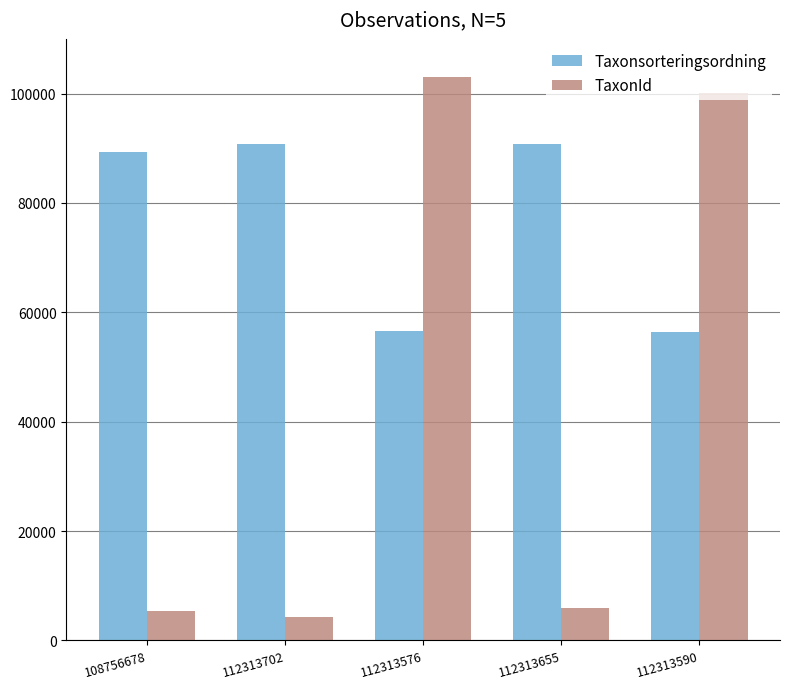

Rank the series by their maximum value, from highest to lowest.

TaxonId, Taxonsorteringsordning